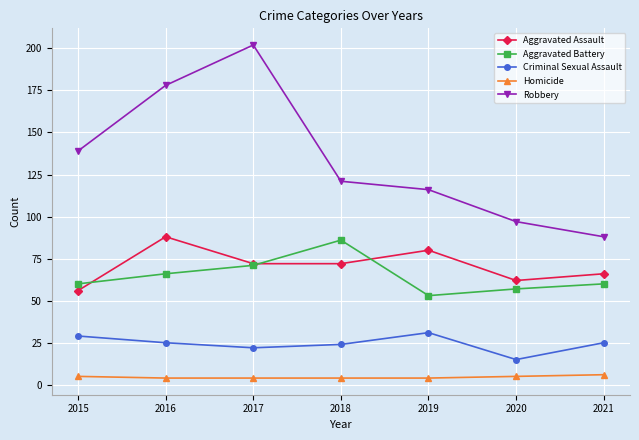

How many lines are shown in the chart?

5